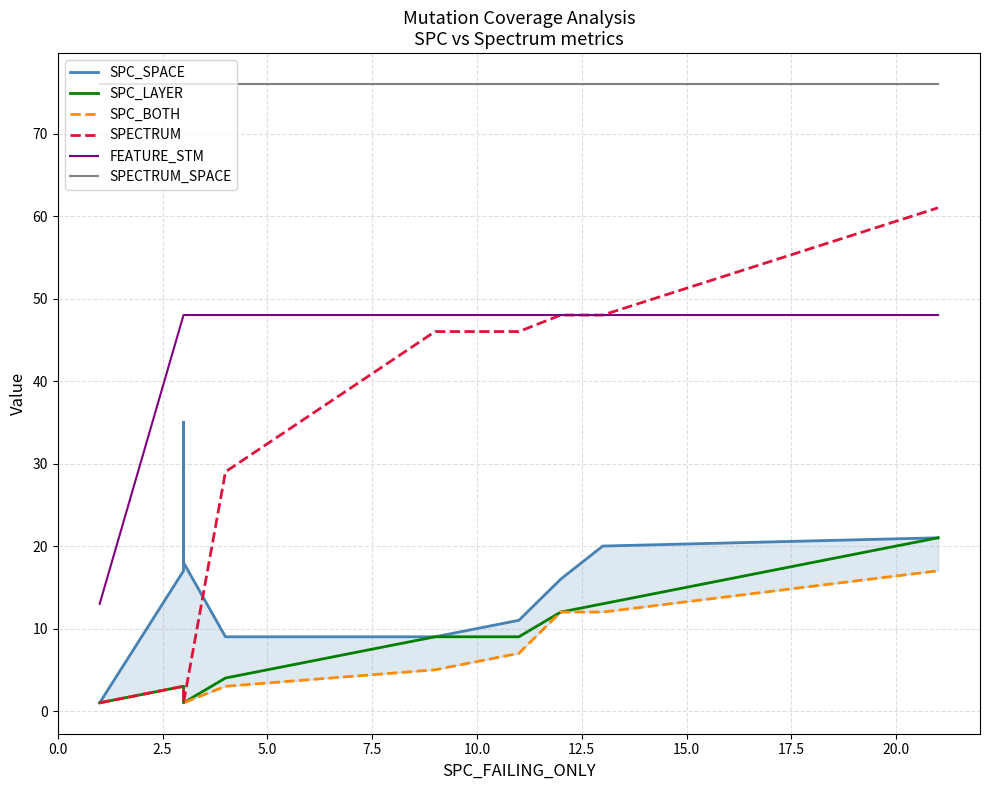

What is the average value of the FEATURE_STM series?

44